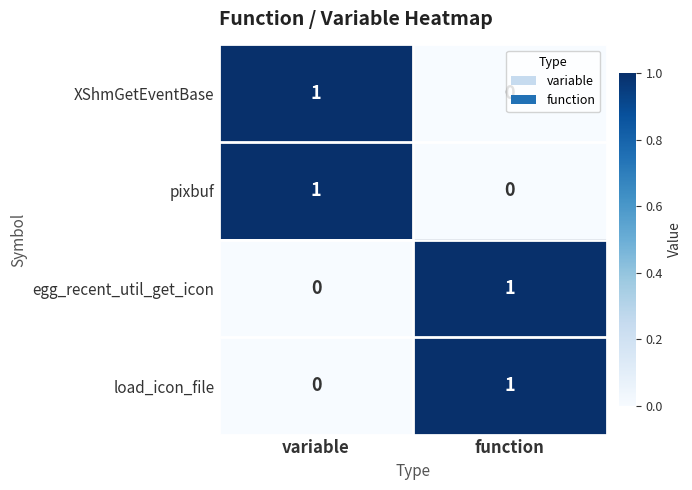

List the labels in order of pixbuf value, largest first.

variable, function